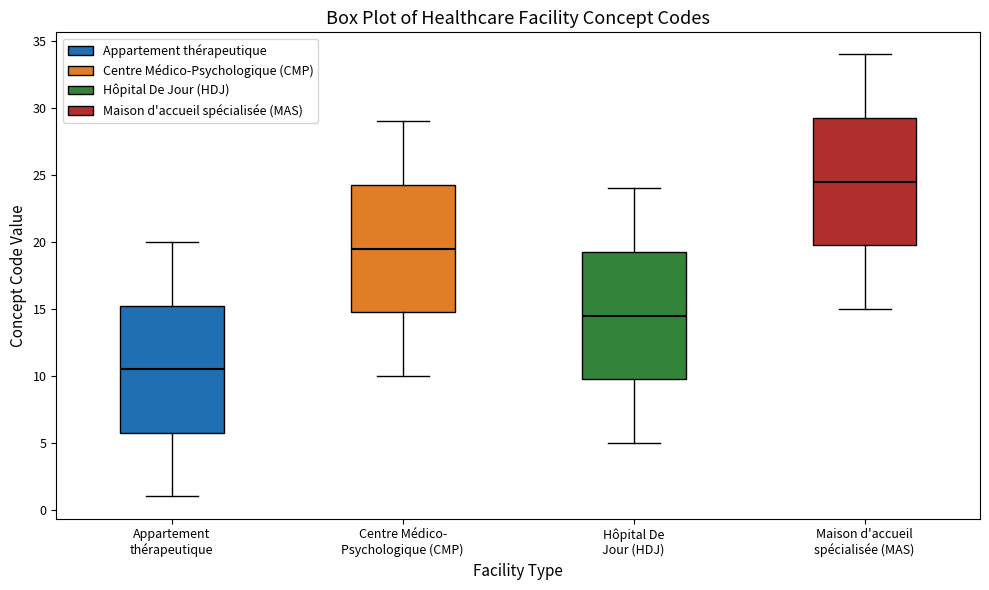

Where does the median line of the box for Centre Médico- Psychologique (CMP) sit on the y-axis? The values are not printed on the chart, so give them approximately, as read against the axis.

19.5